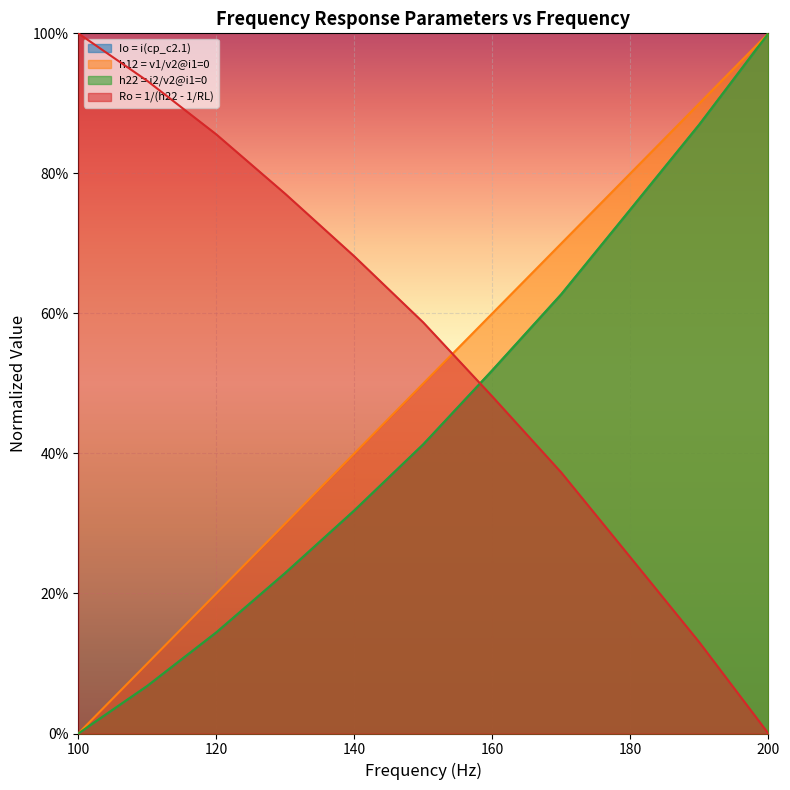

Does the chart display data point markers on the line(s)?

No